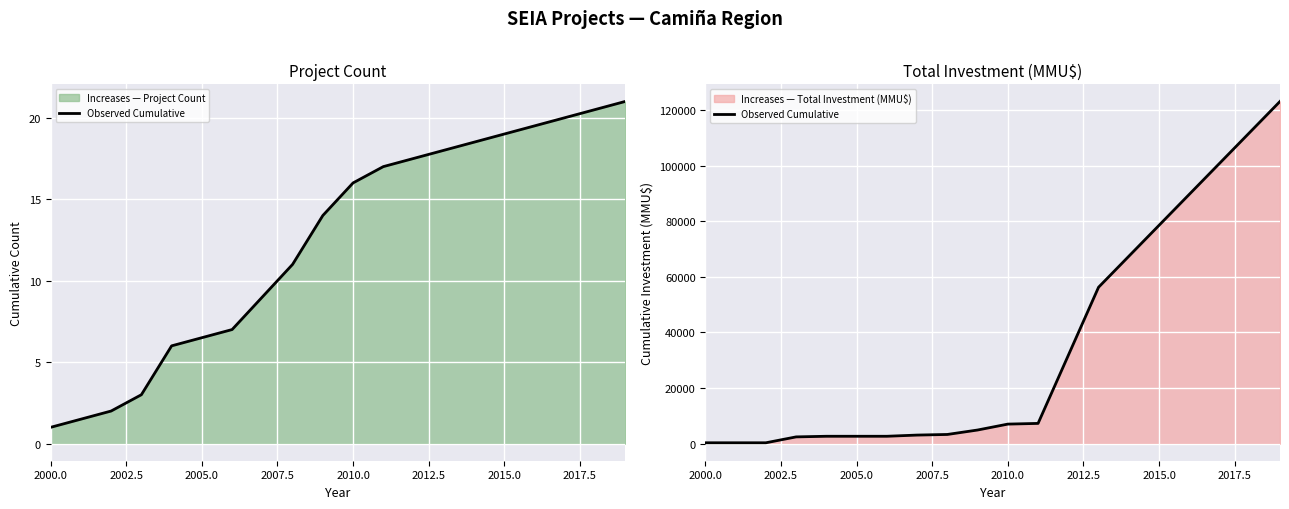

How many data points are above 3292?

5